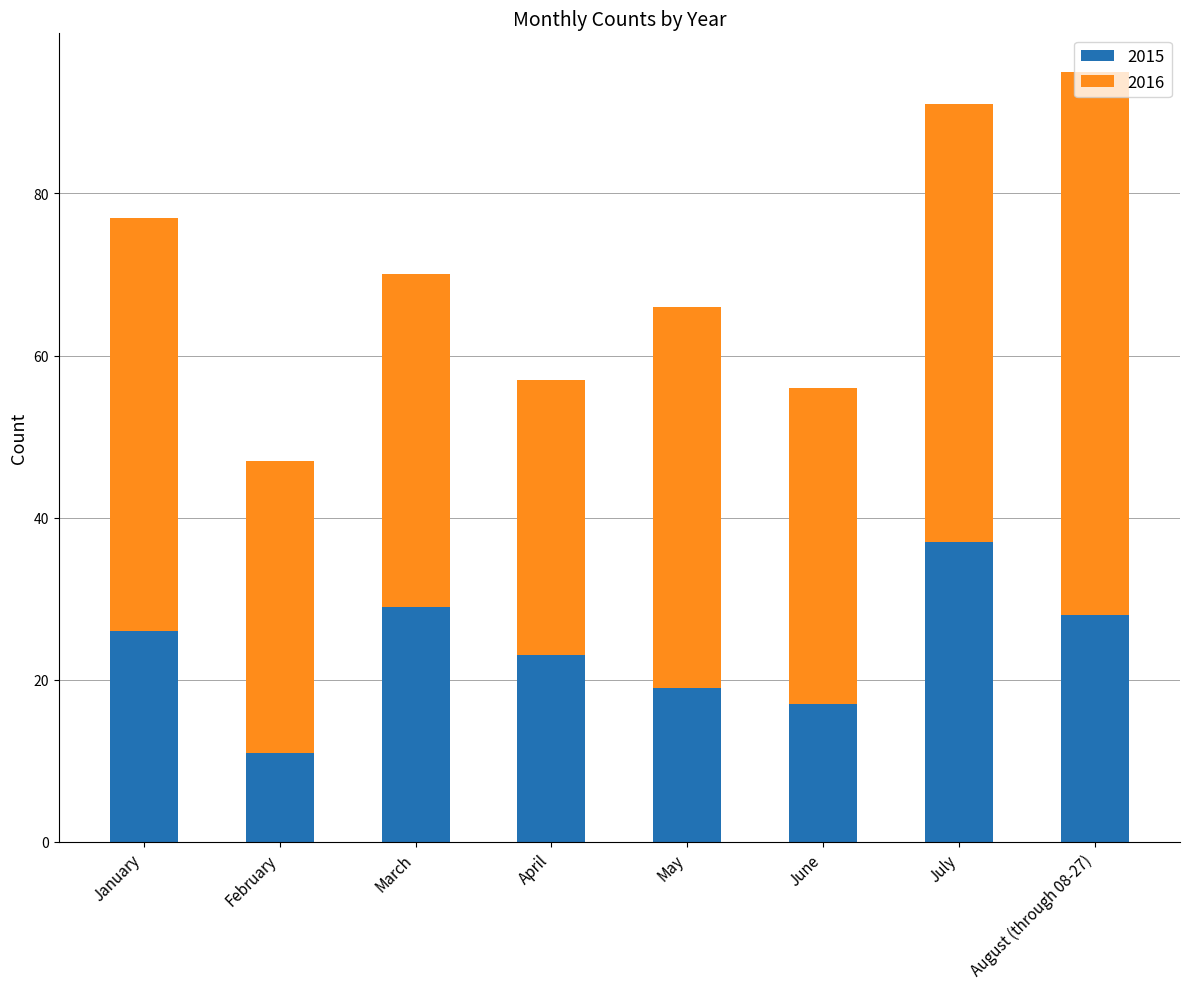

Which category has the highest value in the 2015 series?

July